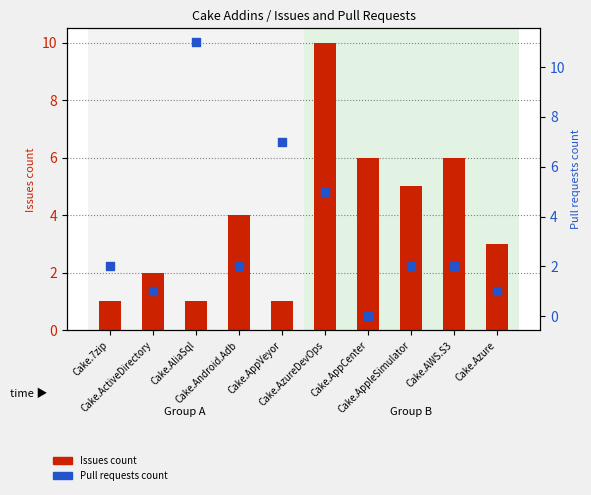

Which series has the largest Y range (max minus min)?

Pull requests count